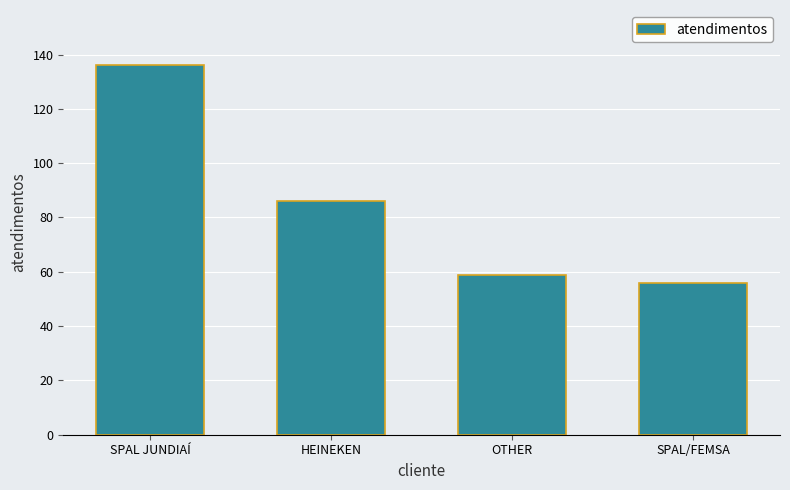

At which category does the chart reach its minimum across all series?

SPAL/FEMSA